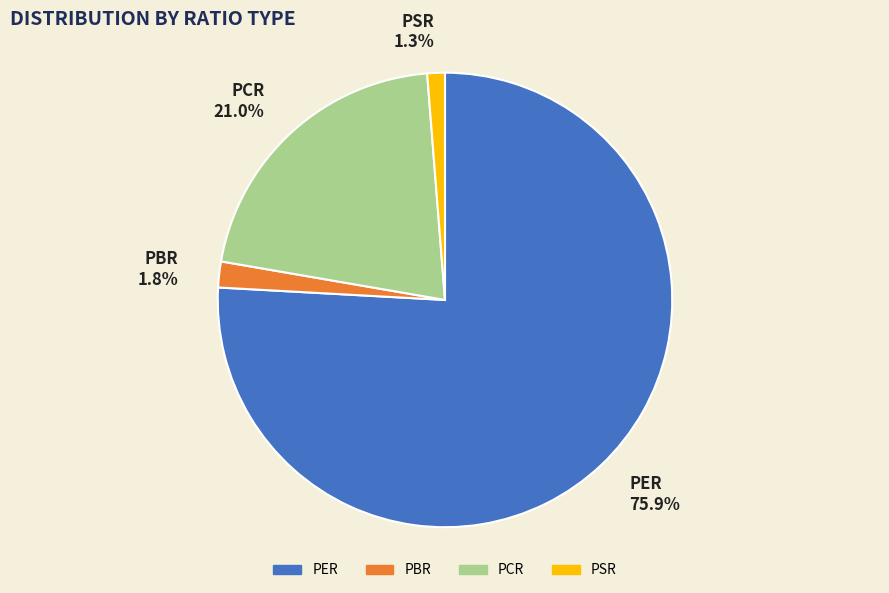

How many segments does this pie chart have?

4